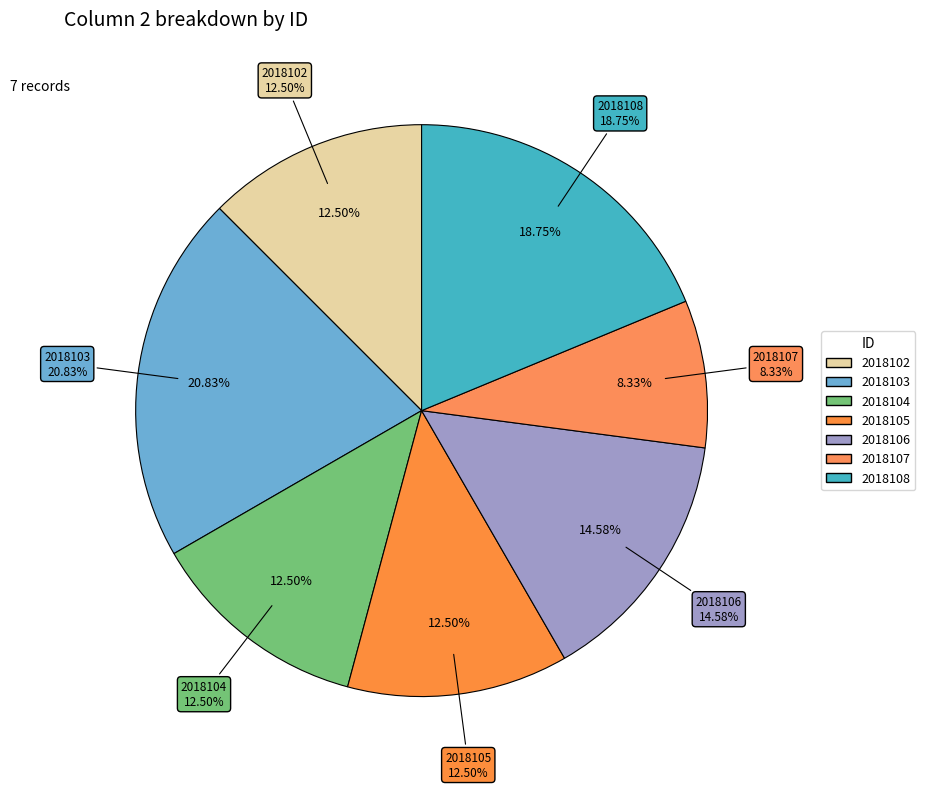

What percentage is the 2018102 slice, to the nearest percent?

12%